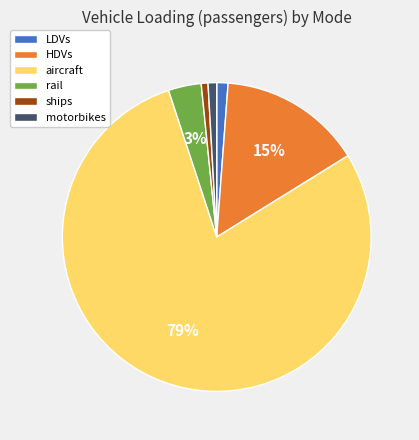

Which slice is the largest?

aircraft